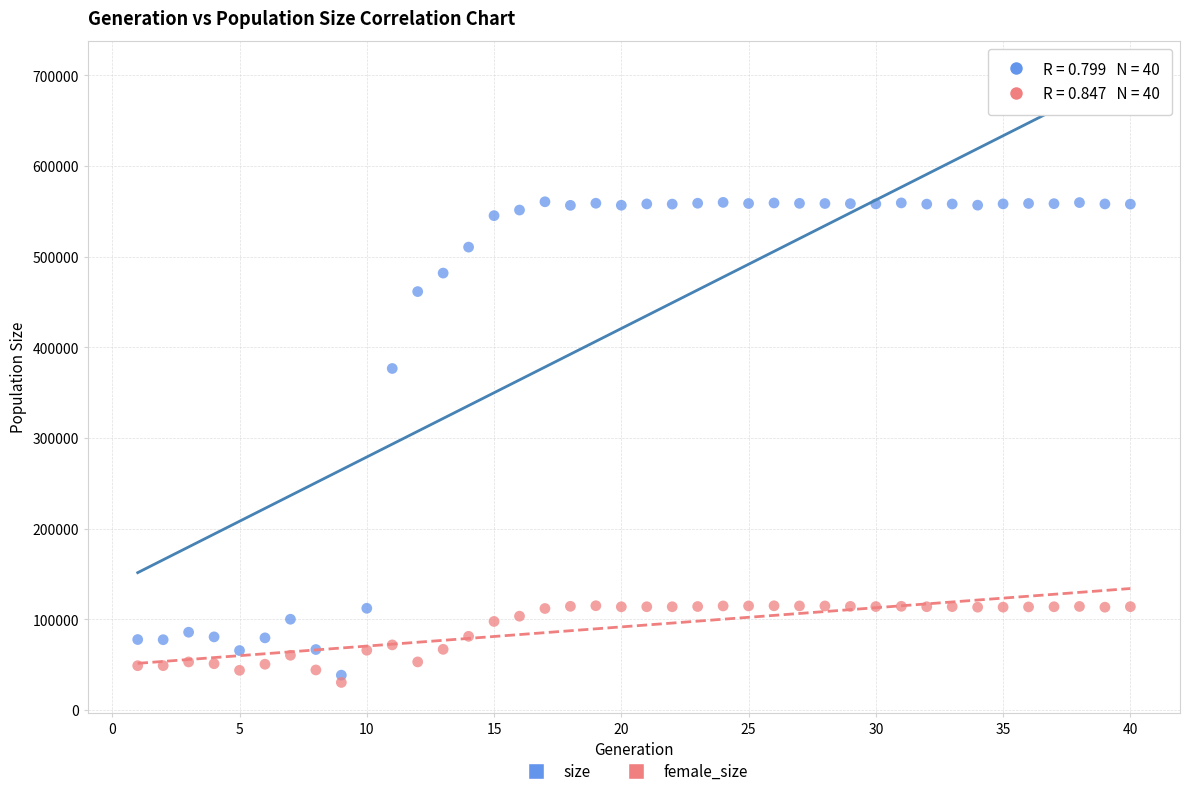

Across all data points, what is the range of Y values (max minus min)?

530112